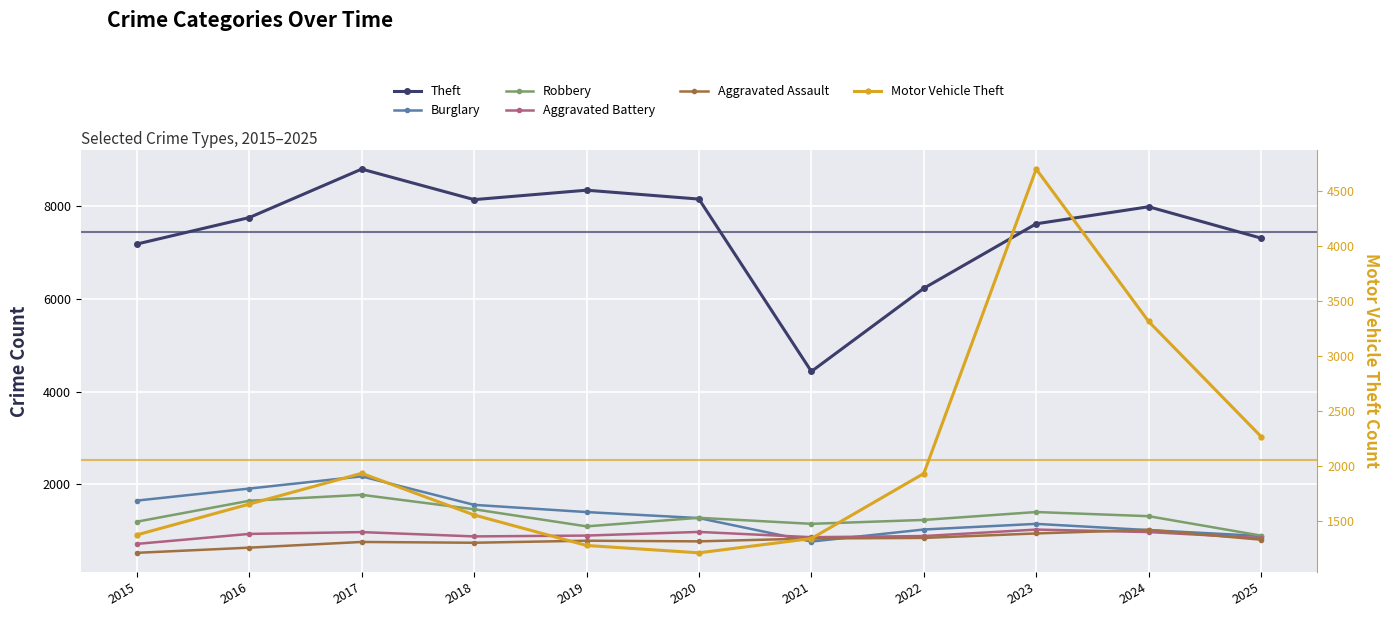

Which has a higher value, 2020 or 2021?

2020